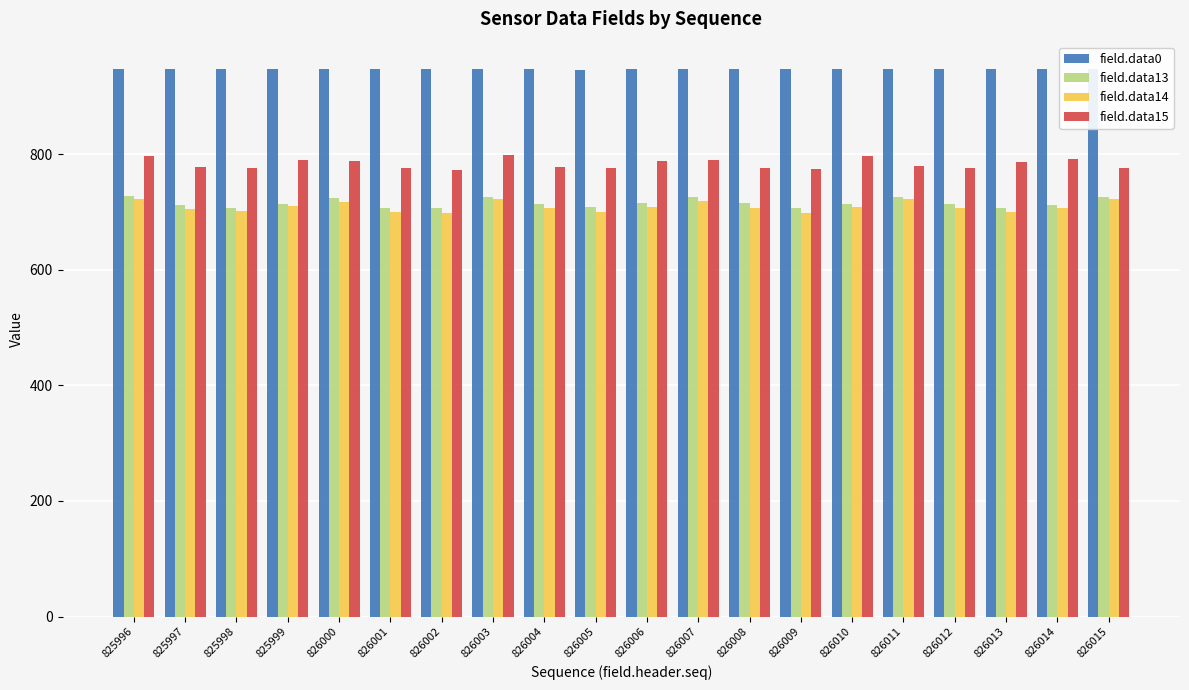

What is the value of the field.data15 bar at the 11th from the left?

788